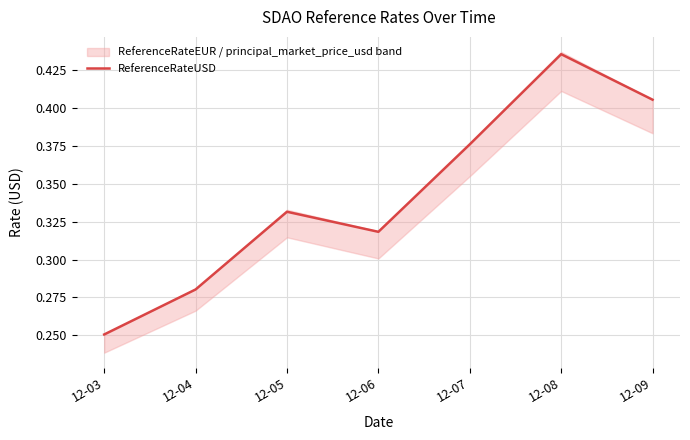

Reading left to right, transcribe all the data shown in this chart.

12-03=0.3	12-04=0.3	12-05=0.3	12-06=0.3	12-07=0.4	12-08=0.4	12-09=0.4